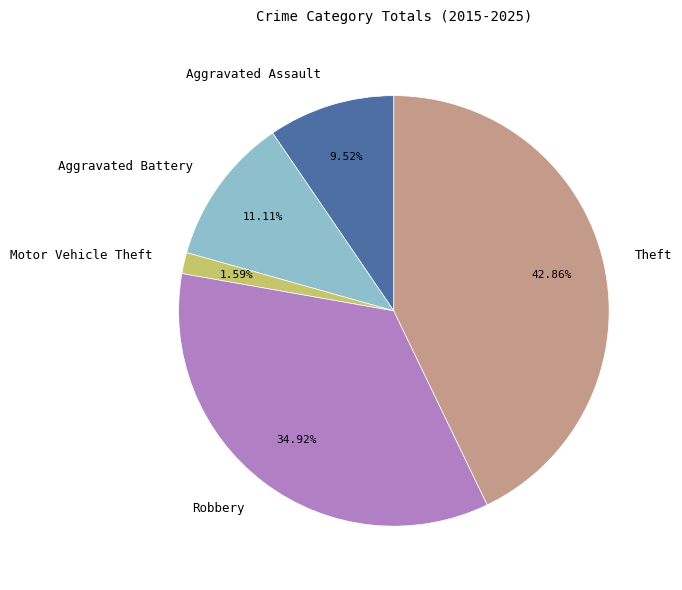

How many slices are in this pie chart?

5